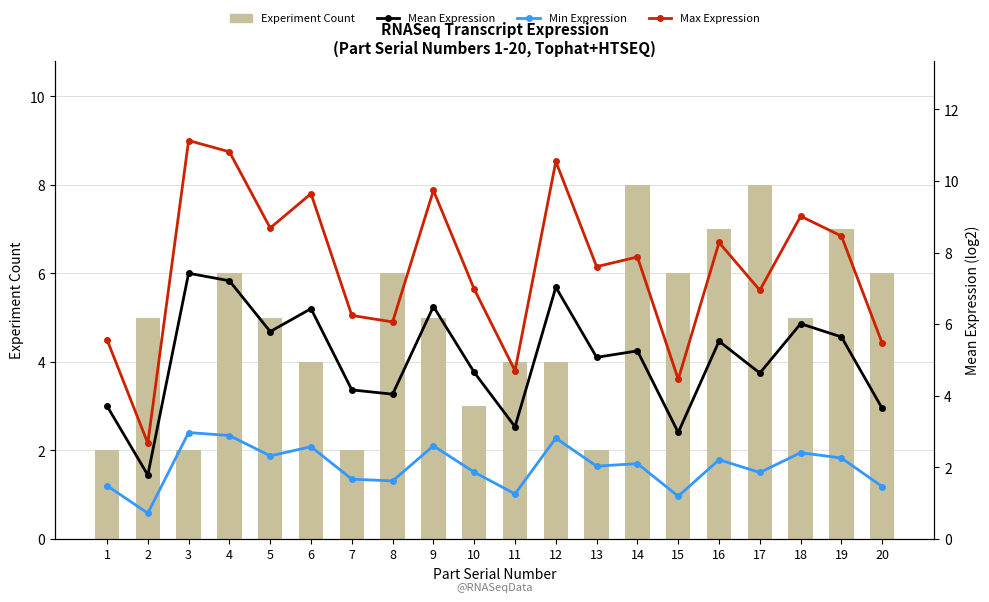

What is the value of the Min Expression bar at the 2nd from the left?

0.7